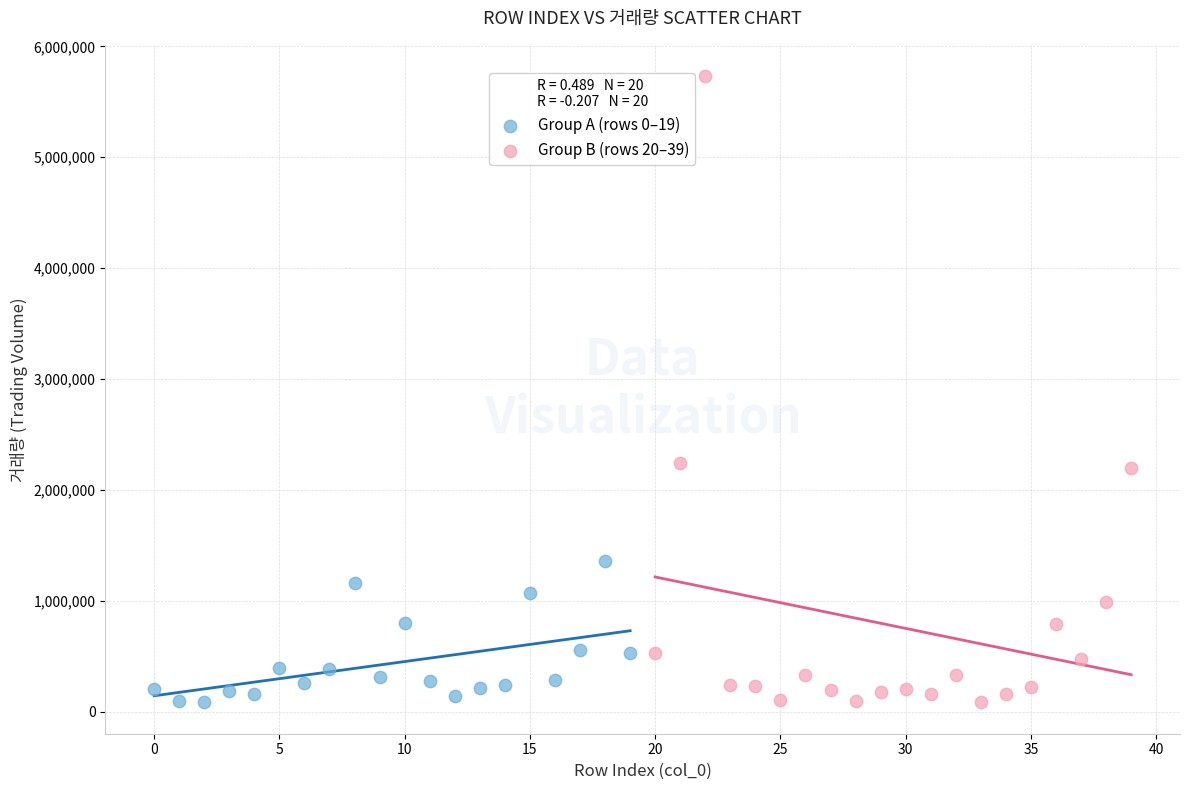

Which series contains the highest Y value?

Group B (rows 20–39)